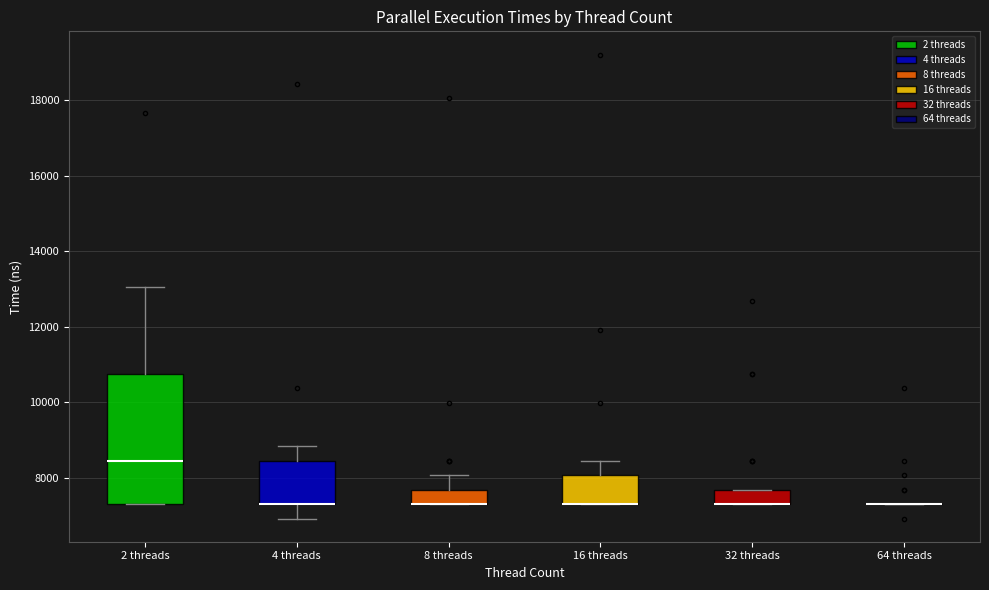

Comparing the boxes themselves (not the whiskers), which one is the tallest?

2 threads